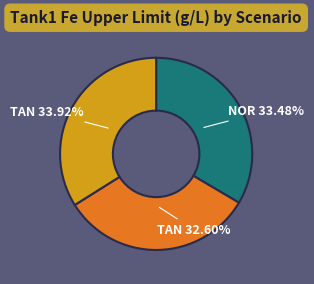

Is there a majority slice in this chart?

No